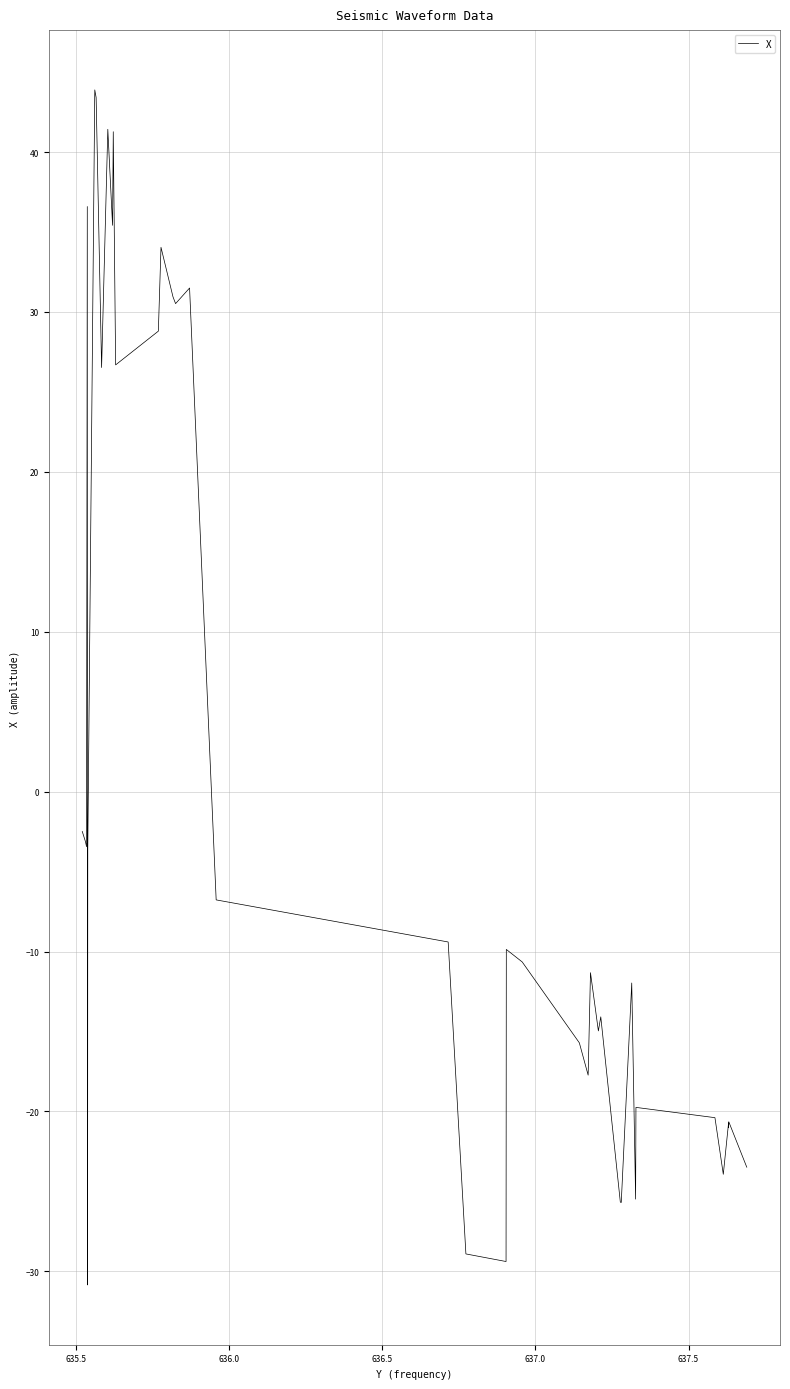

What is the greatest value displayed?

43.9